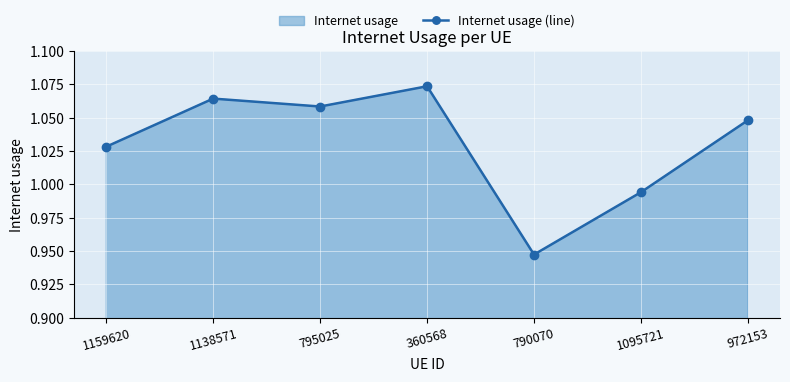

What is the average value?

1.0